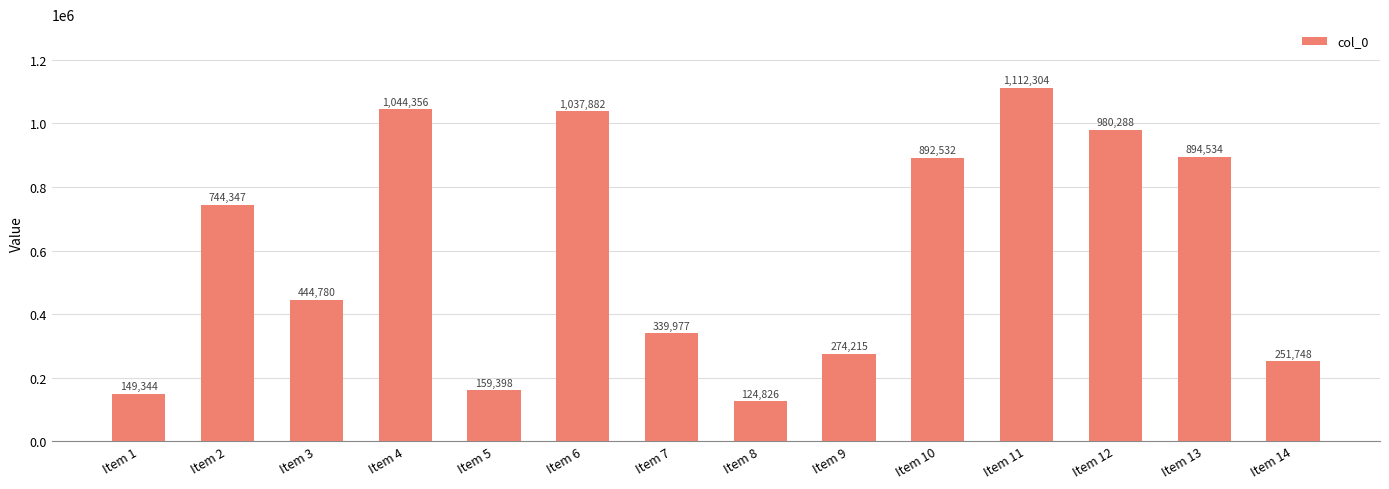

What is the difference between the second highest and minimum values?

919530